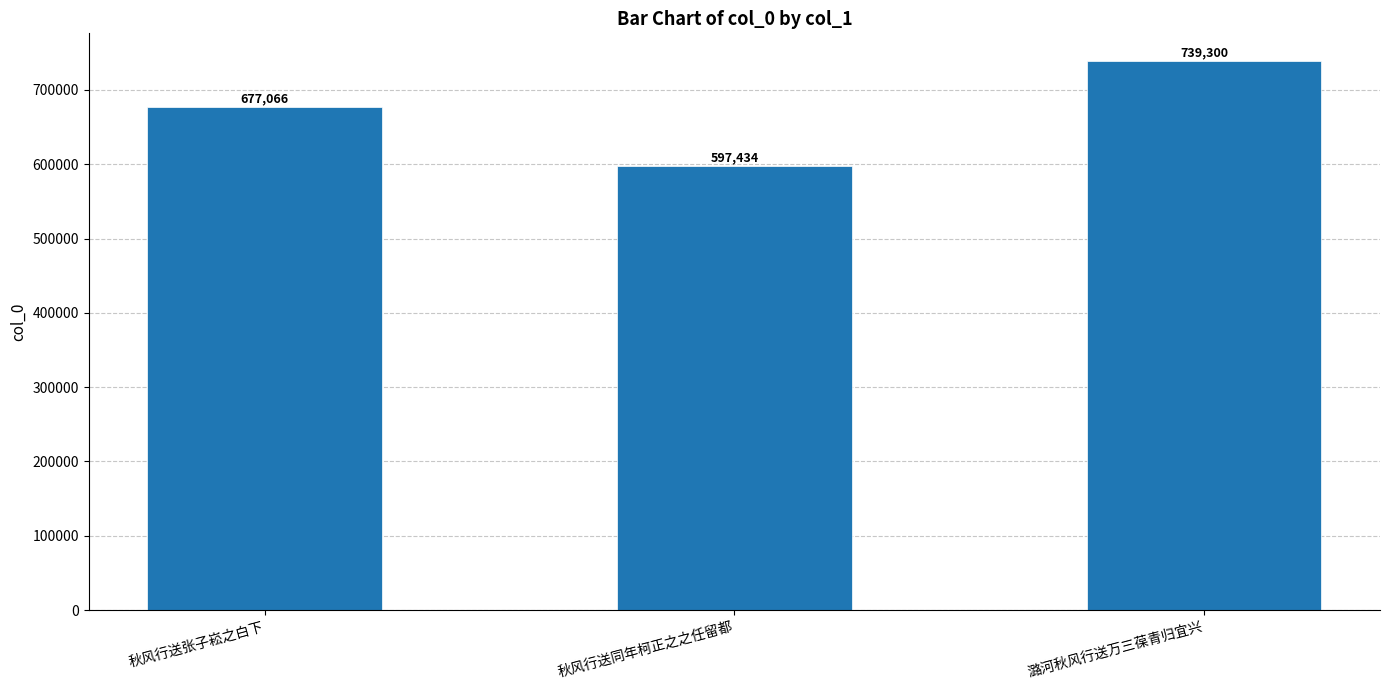

The value at 潞河秋风行送万三葆青归宜兴 is 739300. True or false?

True